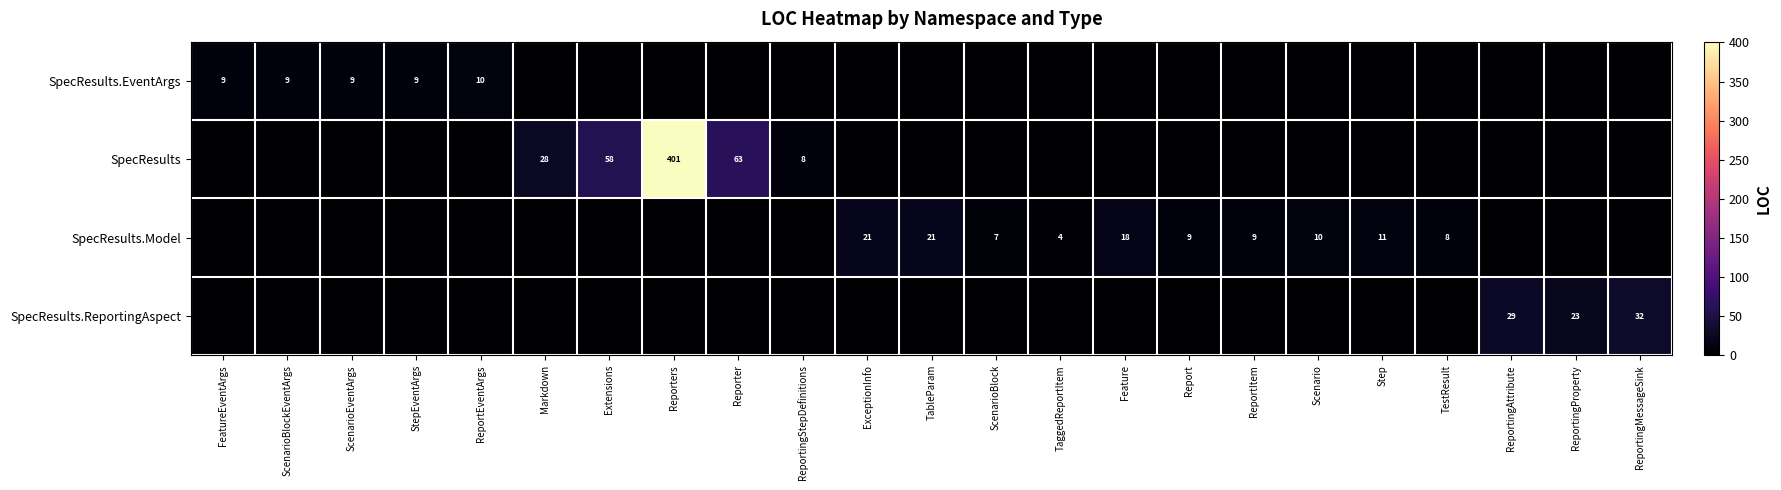

True or false: SpecResults.Model has a value of 1 at TaggedReportItem.

False